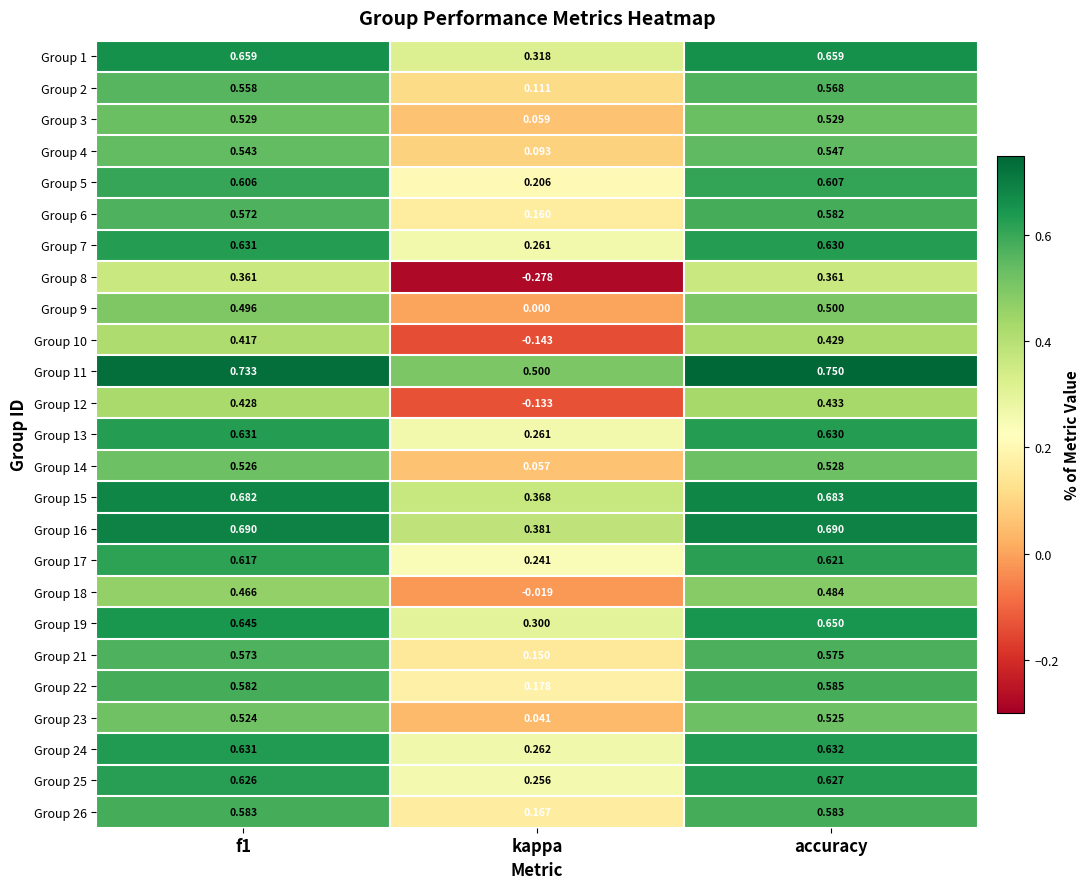

At how many categories does at least one series exceed 0?

3